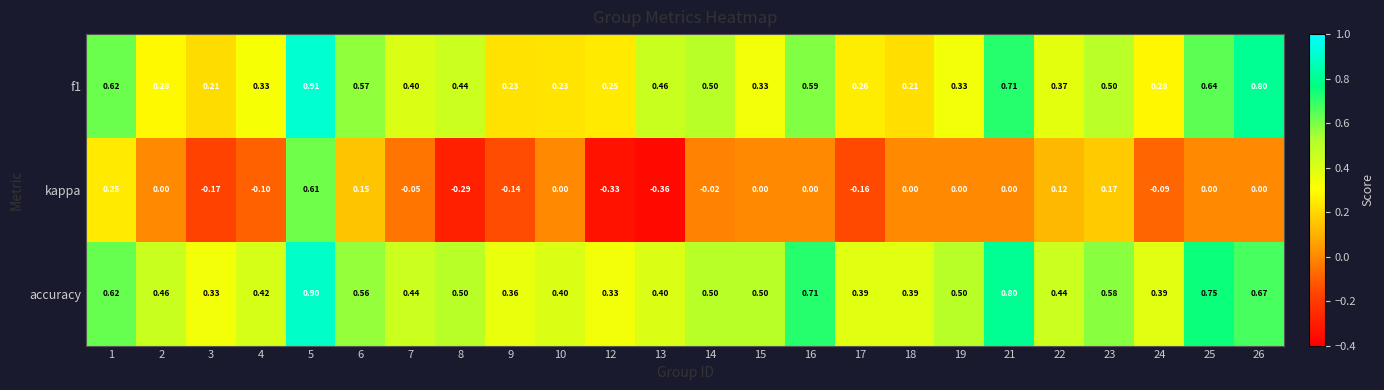

Is the value of accuracy at 25 greater than the value of kappa at 13?

Yes